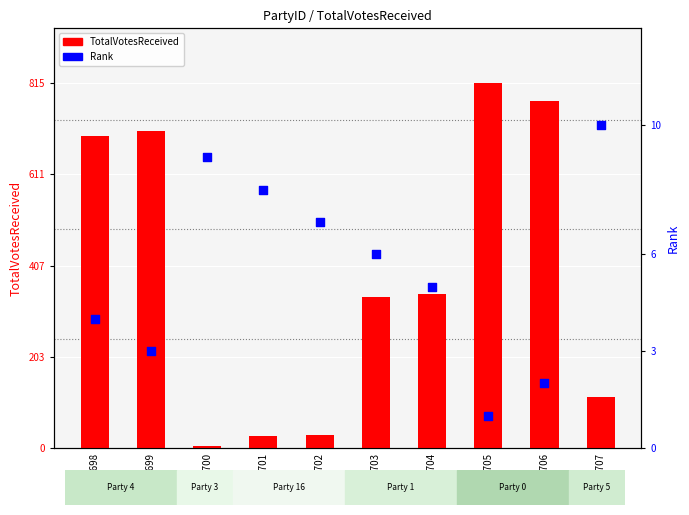

Which series reaches the minimum Y coordinate?

Rank